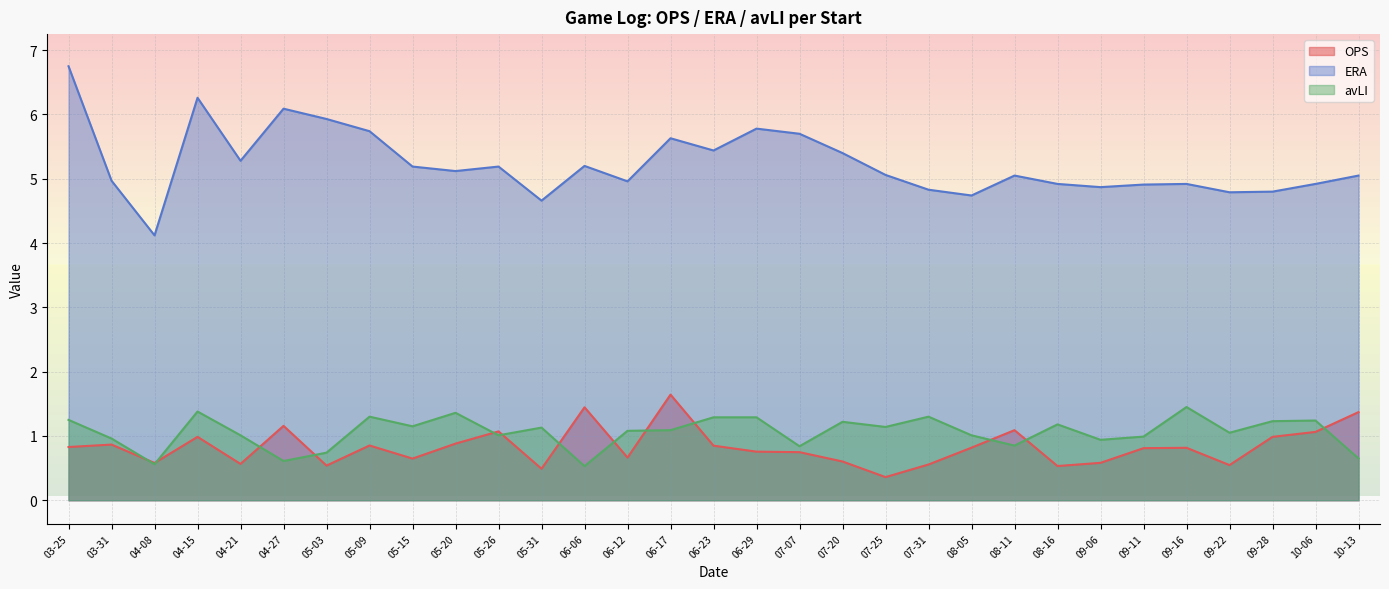

Between 04-08 and 05-15, which series saw the biggest shift?

ERA